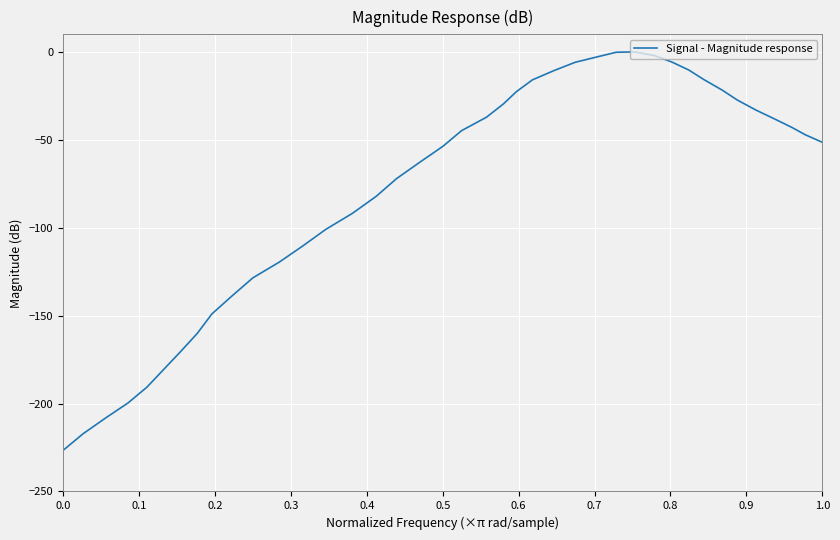

What is the smallest value displayed?

-226.6